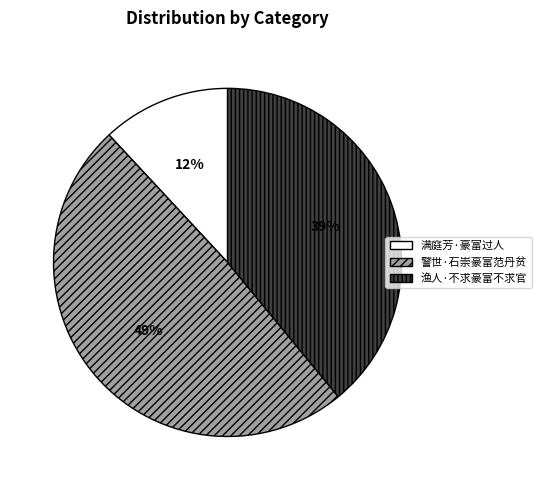

True or false: 满庭芳·豪富过人 accounts for 2% of the total.

False